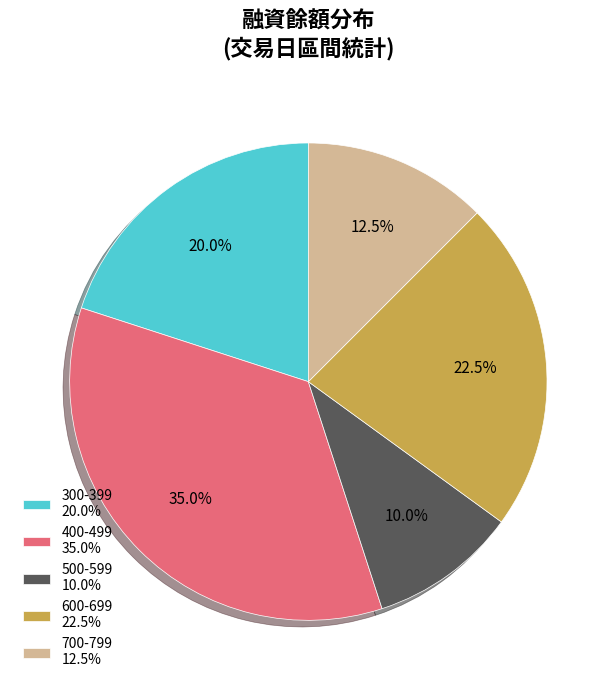

Between 600-699 22.5% and 700-799 12.5%, which is larger?

600-699 22.5%